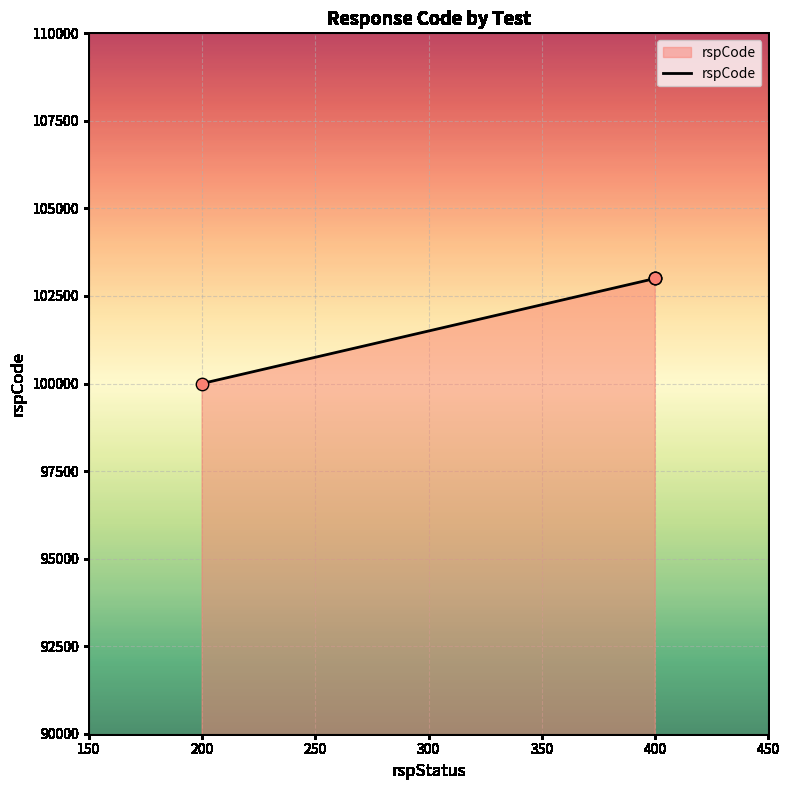

What is the ratio of the value at 400 to the value at 400?

1.0